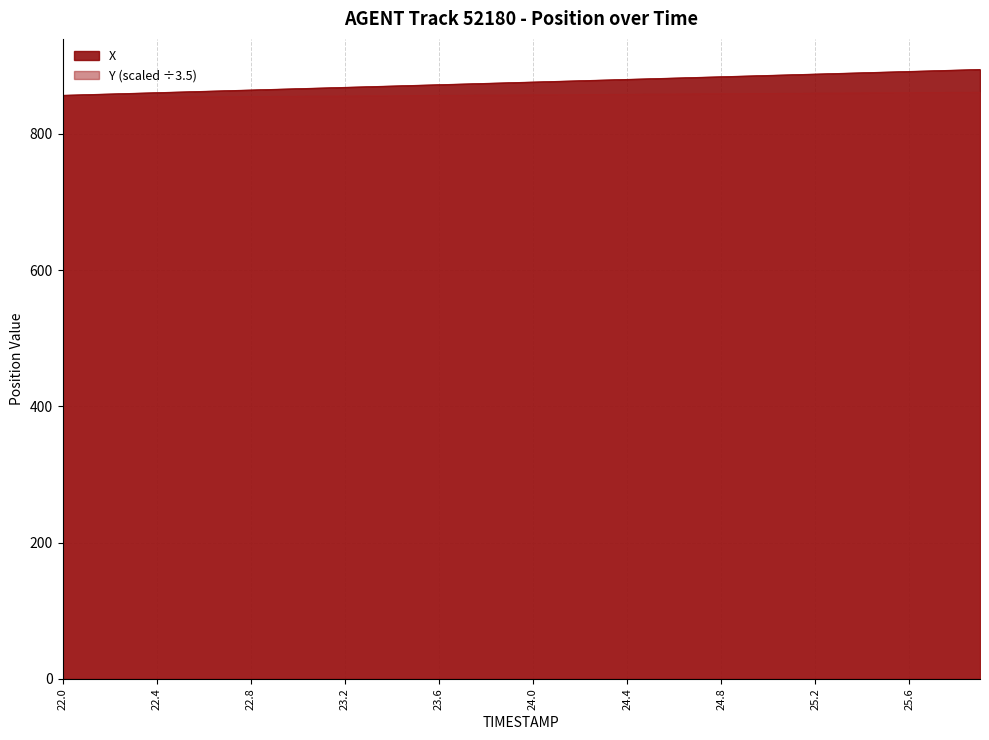

Reading left to right, list all the values displayed in this chart.

X: 22.0=856.8	22.1=857.8	22.2=858.8	22.3=859.7	22.4=860.7	22.5=861.7	22.6=862.7	22.7=863.6	22.8=864.6	22.9=865.6	23.0=866.6	23.1=867.5	23.2=868.5	23.3=869.5	23.4=870.5	23.5=871.4	23.6=872.4	23.7=873.4	23.8=874.4	23.9=875.3	24.0=876.3	24.1=877.3	24.2=878.3	24.3=879.2	24.4=880.2	24.5=881.2	24.6=882.1	24.7=883.1	24.8=884.1	24.9=885.1	25.0=886.0	25.1=887.0	25.2=888.0	25.3=889.0	25.4=889.9	25.5=890.9	25.6=891.9	25.7=892.8	25.8=893.8	25.9=894.8
Y: 22.0=853.4	22.1=853.6	22.2=853.8	22.3=854.0	22.4=854.2	22.5=854.4	22.6=854.6	22.7=854.8	22.8=855.0	22.9=855.2	23.0=855.4	23.1=855.6	23.2=855.8	23.3=856.0	23.4=856.2	23.5=856.4	23.6=856.6	23.7=856.8	23.8=857.0	23.9=857.2	24.0=857.5	24.1=857.7	24.2=857.9	24.3=858.1	24.4=858.3	24.5=858.5	24.6=858.7	24.7=858.9	24.8=859.1	24.9=859.3	25.0=859.5	25.1=859.7	25.2=859.9	25.3=860.1	25.4=860.3	25.5=860.5	25.6=860.7	25.7=860.9	25.8=861.1	25.9=861.3